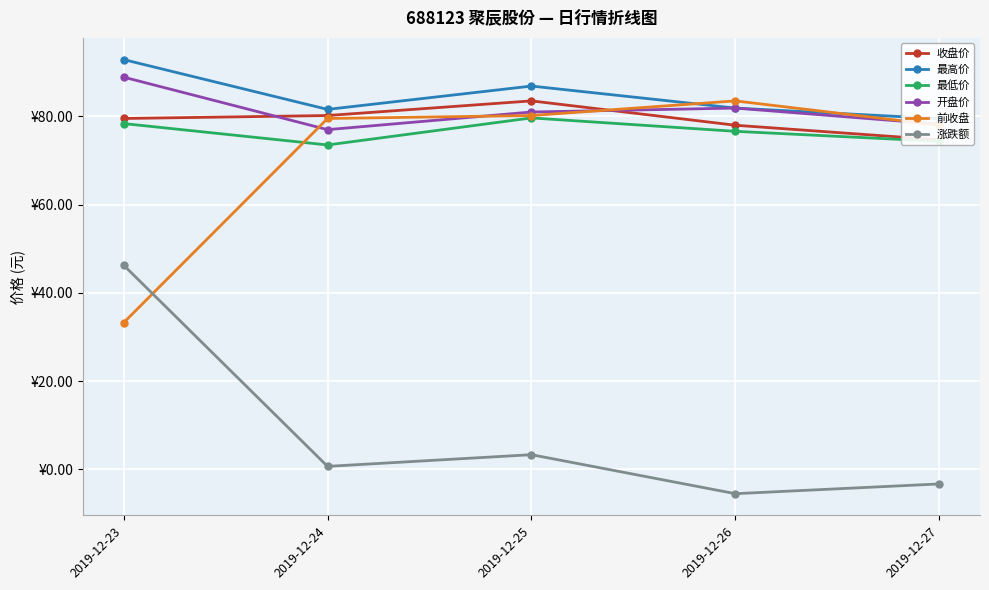

Is the value of 涨跌额 at 2019-12-23 greater than the value of 最高价 at 2019-12-23?

No